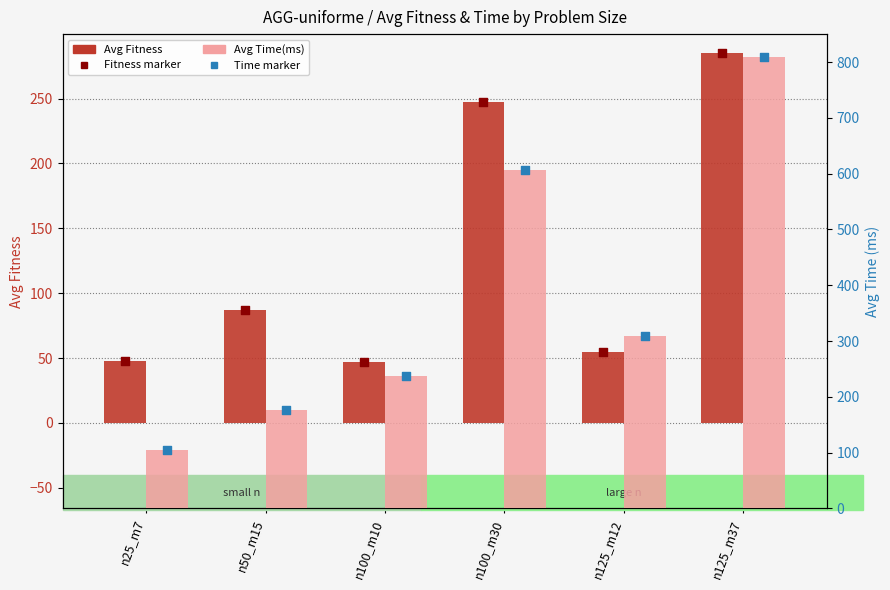

At how many categories does at least one series exceed 457?

2